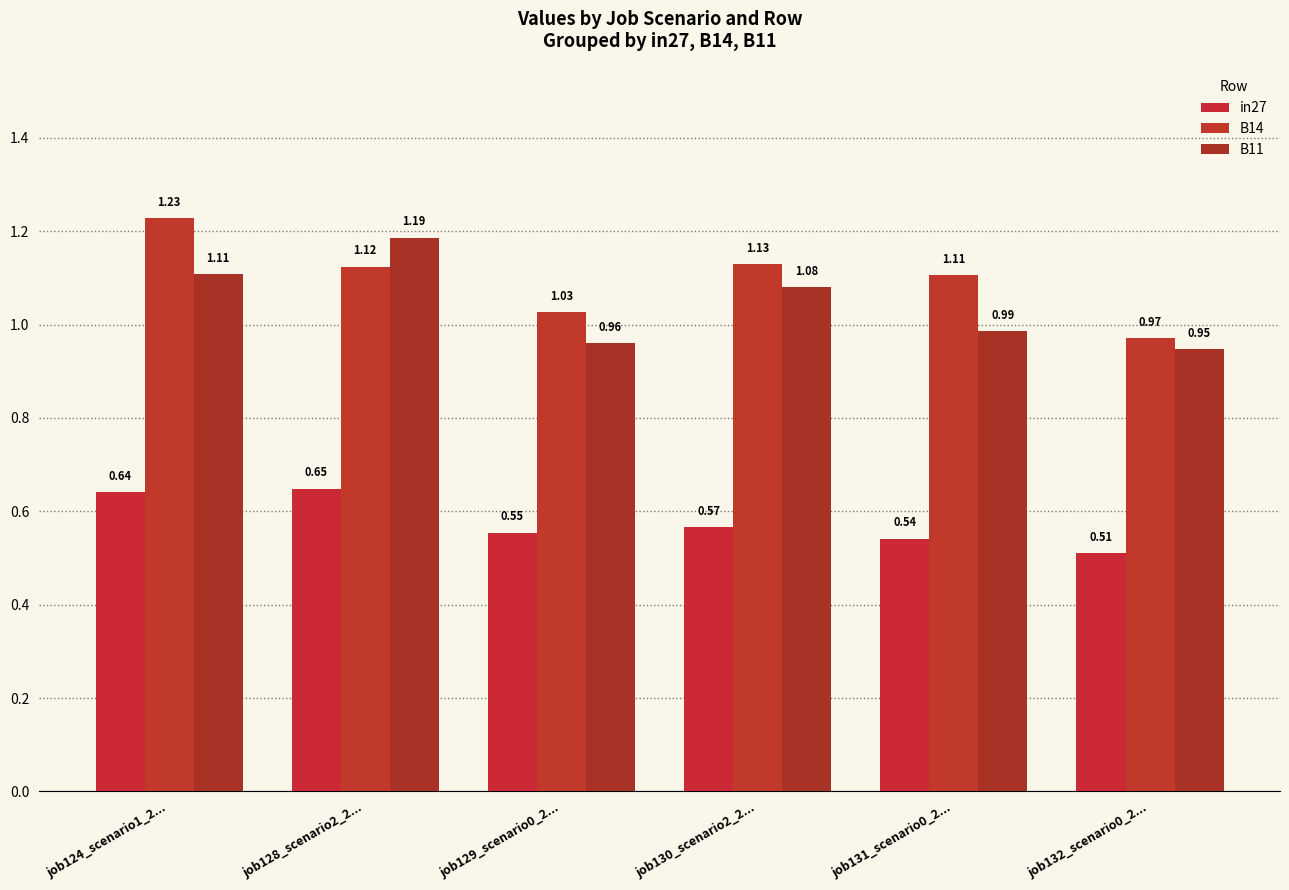

What is the label of the 4th bar from the right?

job129_scenario0_2...